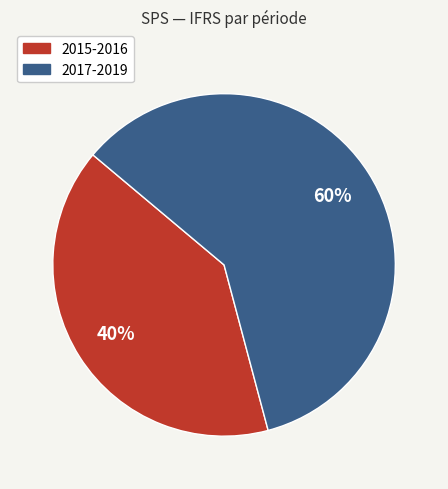

To the nearest percent, what is the average slice percentage?

50%